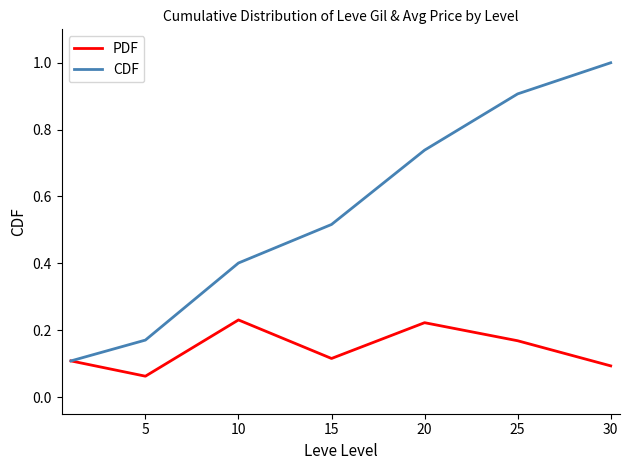

True or false: PDF has more than 2 interior local peaks.

False